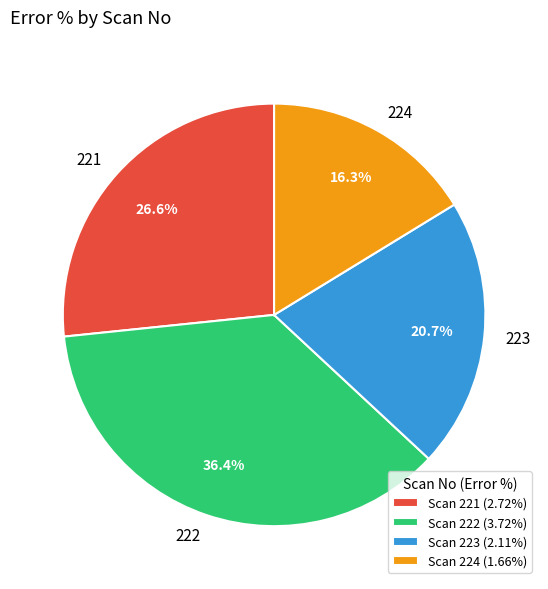

Approximately how many times larger is the value at Scan 221 (2.72%) compared to Scan 222 (3.72%)?

0.7